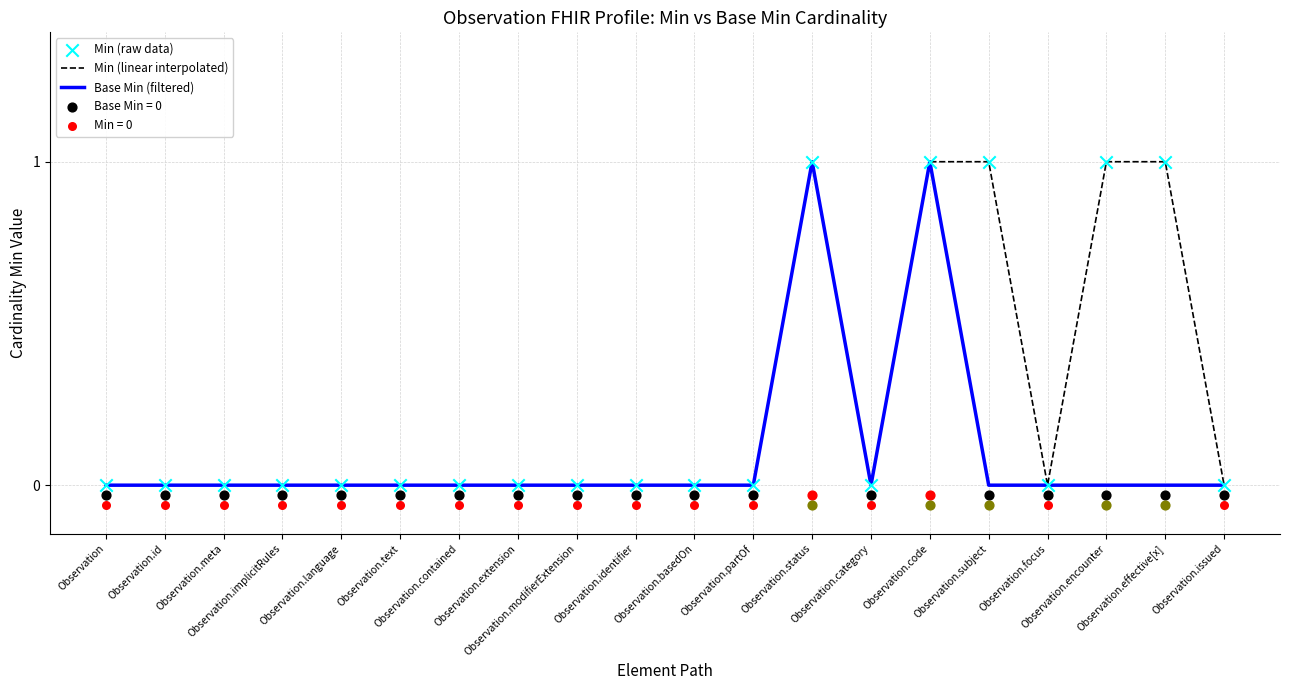

At which category is the sum across all series the highest?

Observation.status